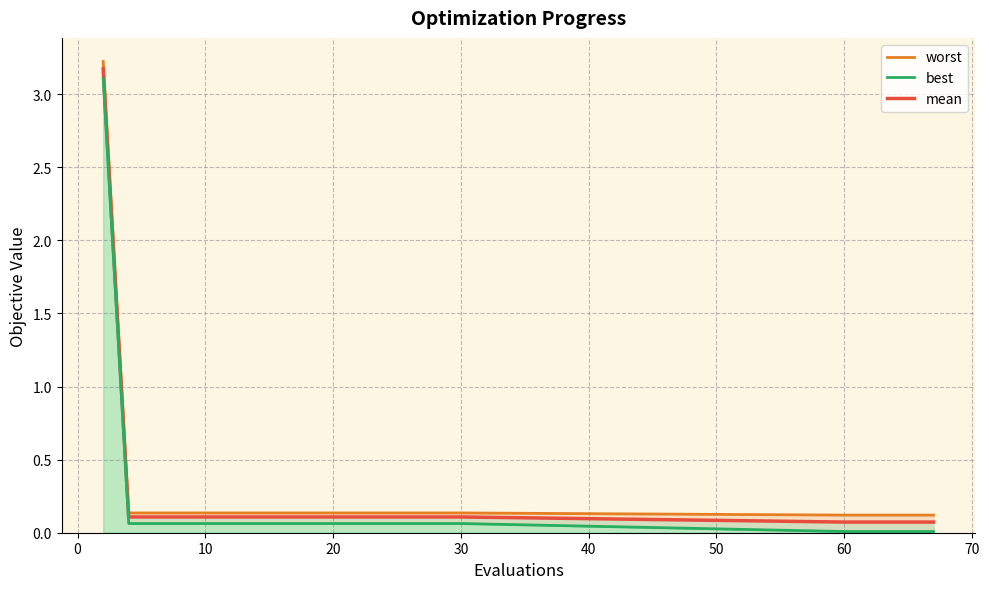

What are all the series names shown in the legend?

worst, mean, best